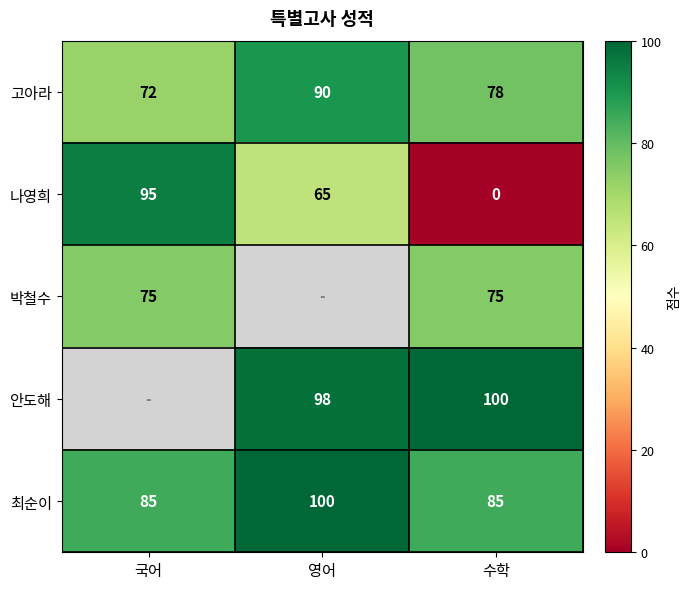

Where is 고아라 nearest to the value 81?

수학